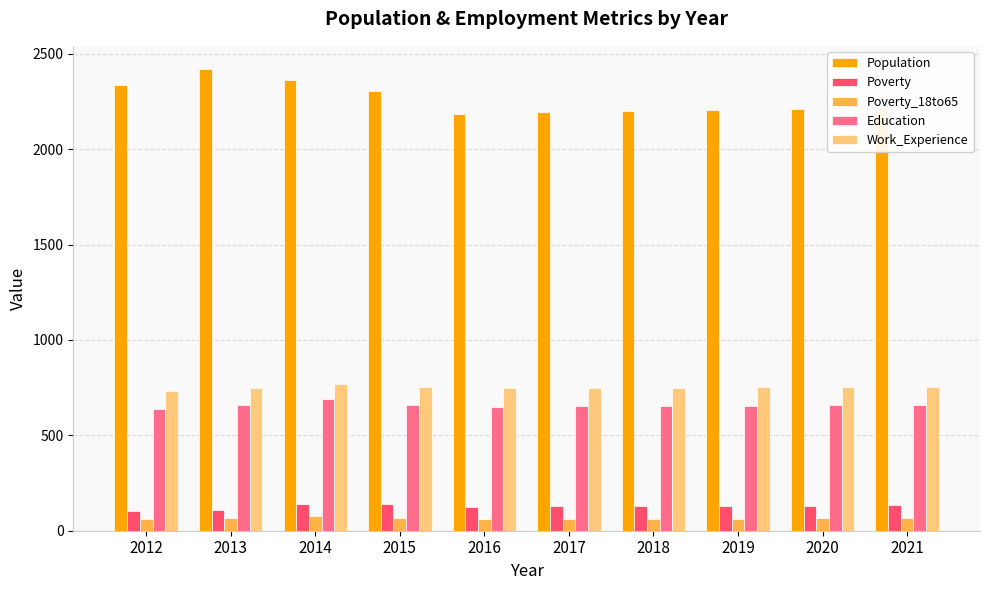

Which series has the largest range (max minus min)?

Population